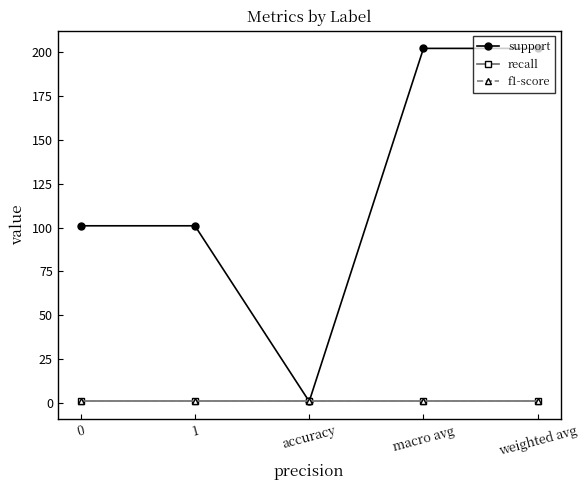

What is the sum of the recall values at macro avg and weighted avg?

2